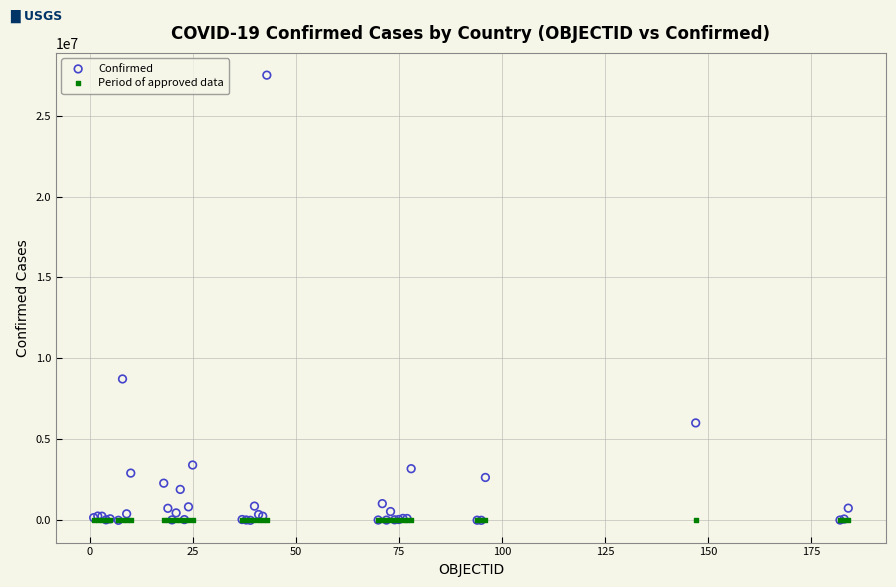

In the Confirmed series, what Y value is closest to 13750060?

8734551.0